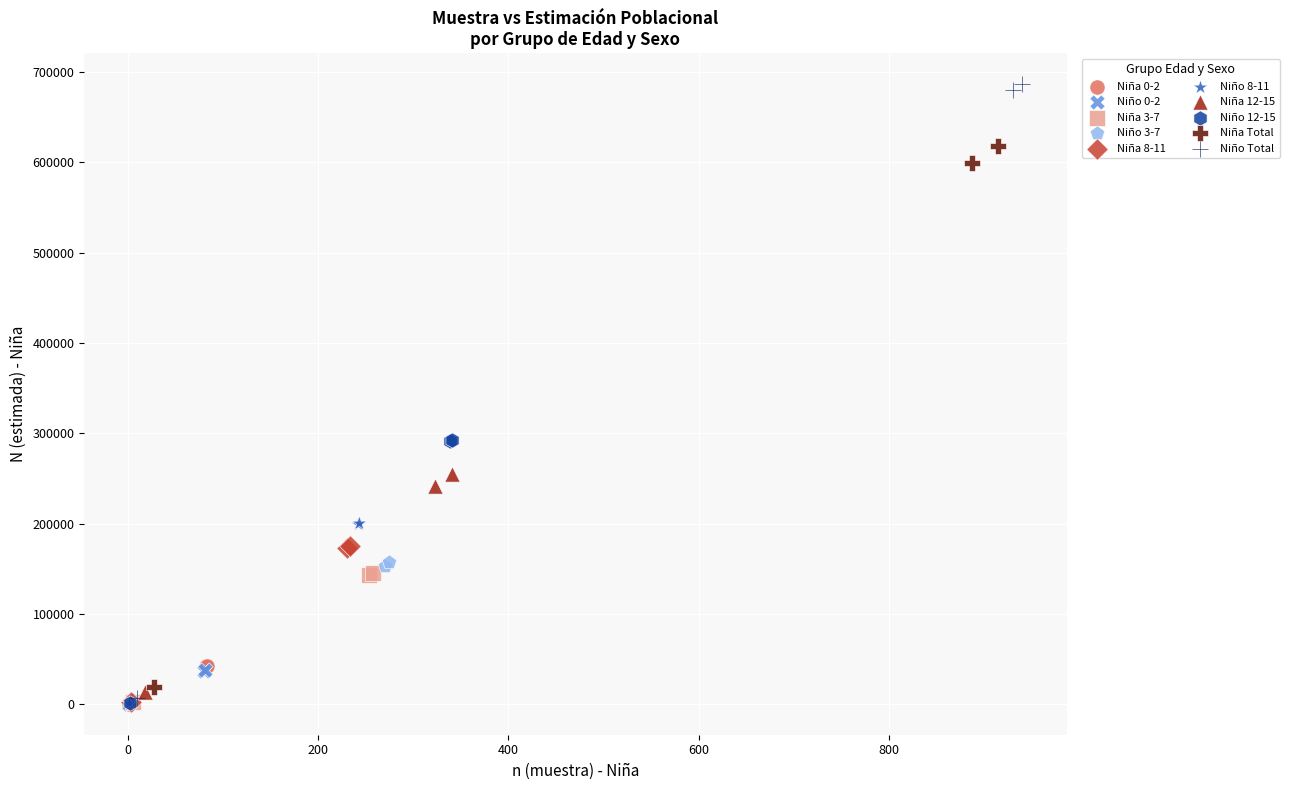

Which series has the widest spread of Y values?

Niño Total